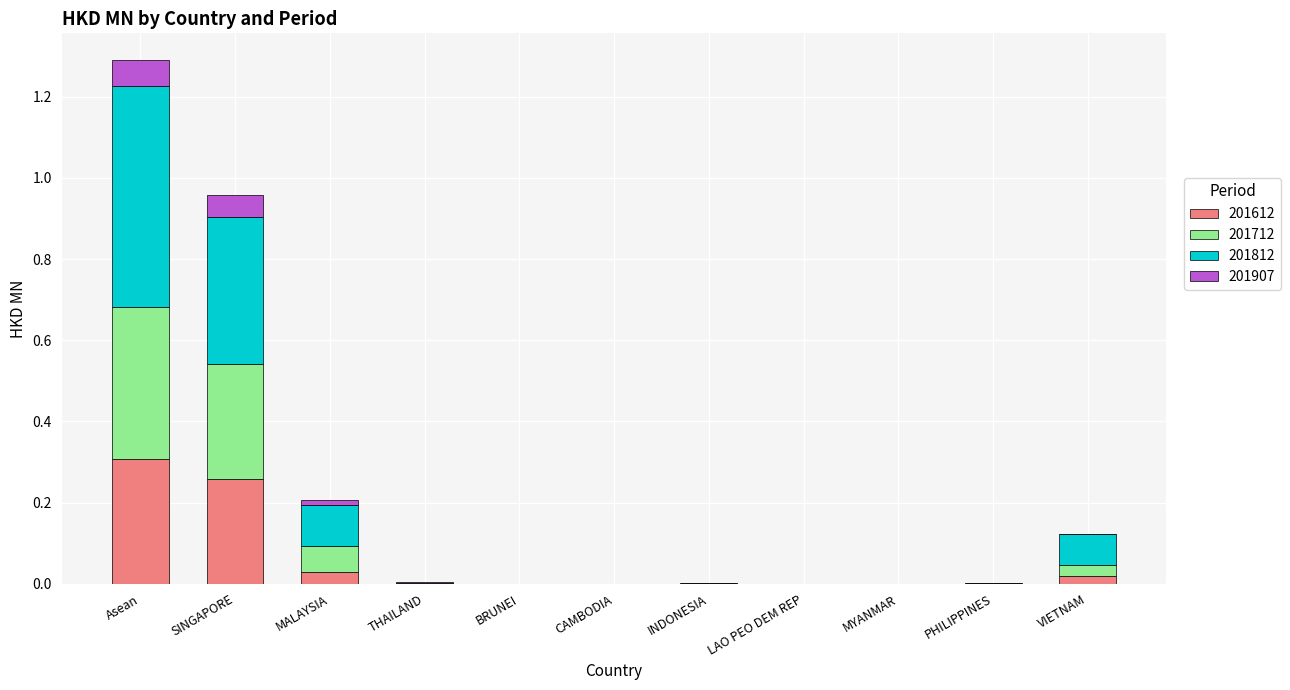

At which category is the sum across all series the highest?

Asean